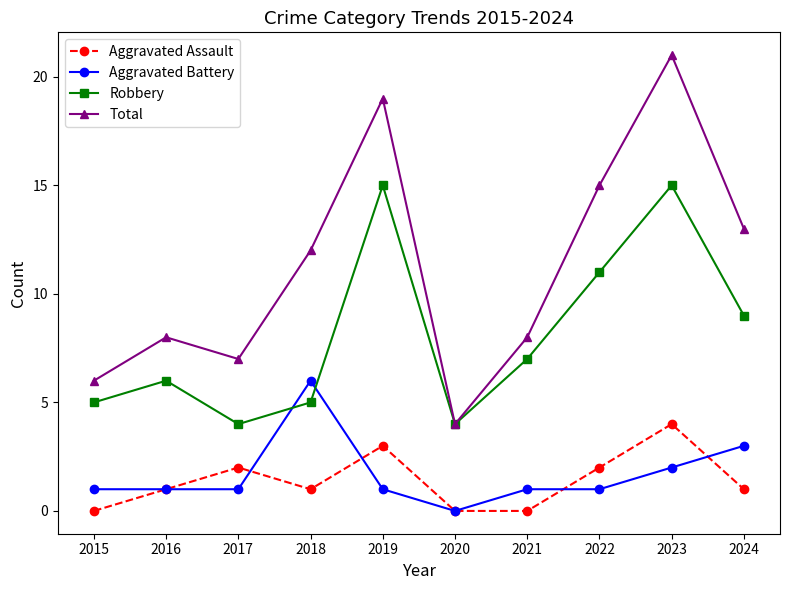

True or false: Robbery and Aggravated Assault intersect in this chart.

False